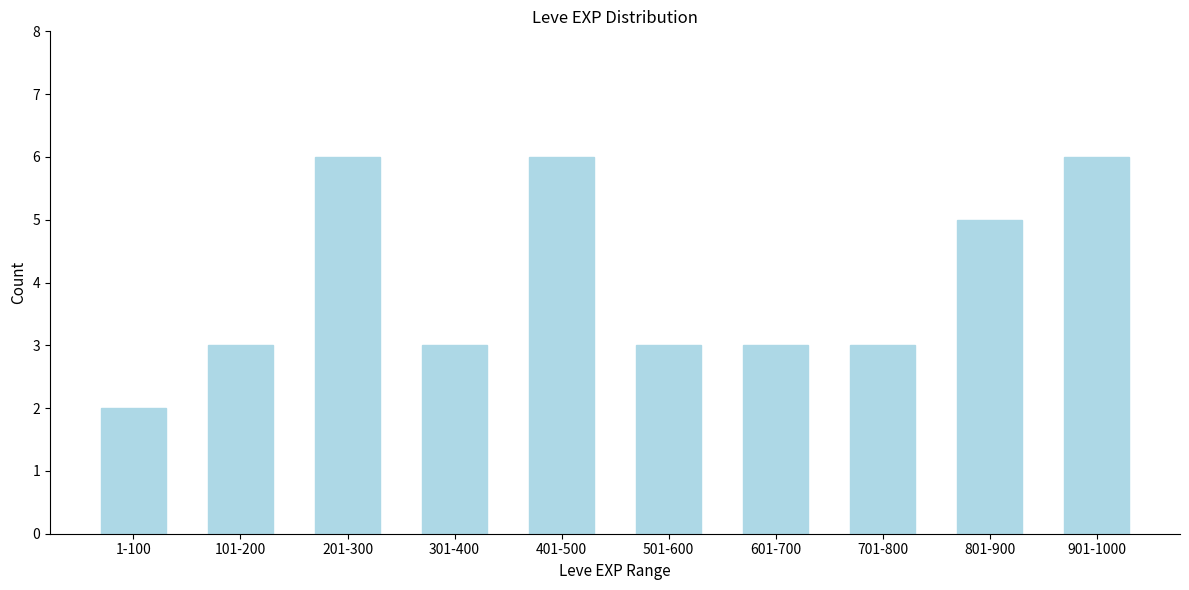

Reading left to right, list all the values displayed in this chart.

1-100=2	101-200=3	201-300=6	301-400=3	401-500=6	501-600=3	601-700=3	701-800=3	801-900=5	901-1000=6